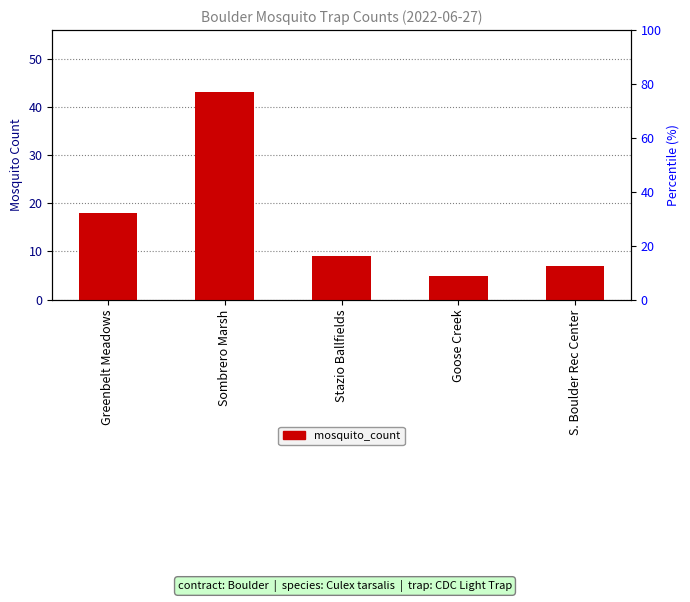

Reading left to right, what are all the values shown in this chart?

18	43	9	5	7